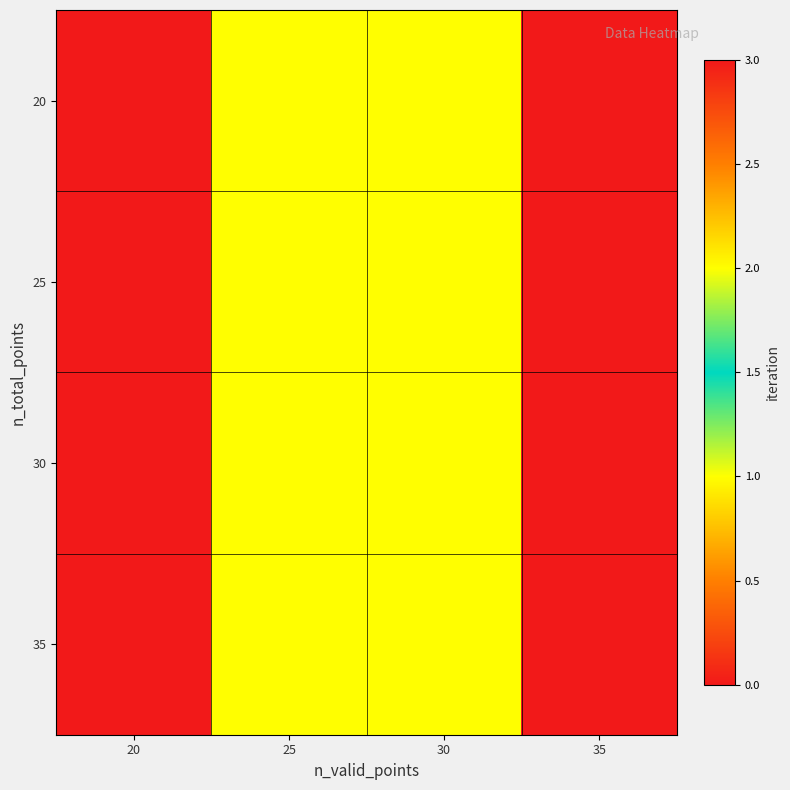

What is the total value across all series at 30?

8